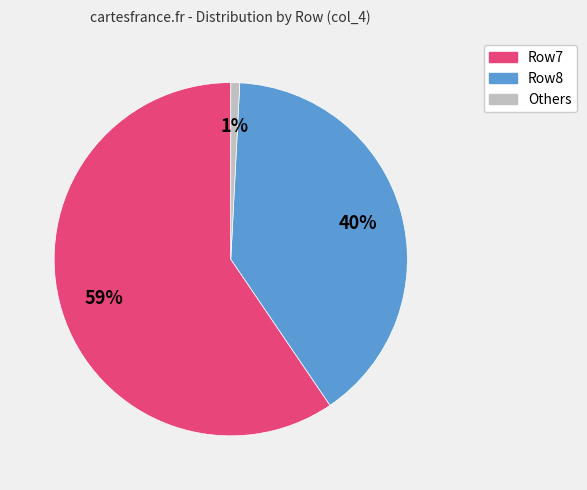

Count the number of slices in the pie.

3